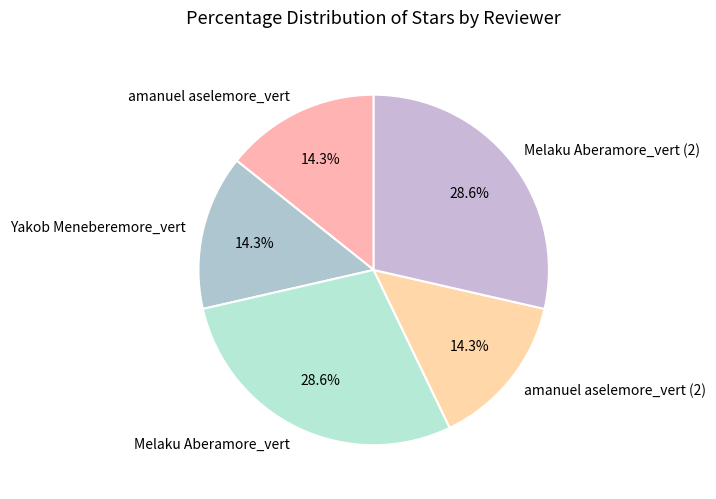

What portion of the pie excludes Melaku Aberamore_vert?

71.4%